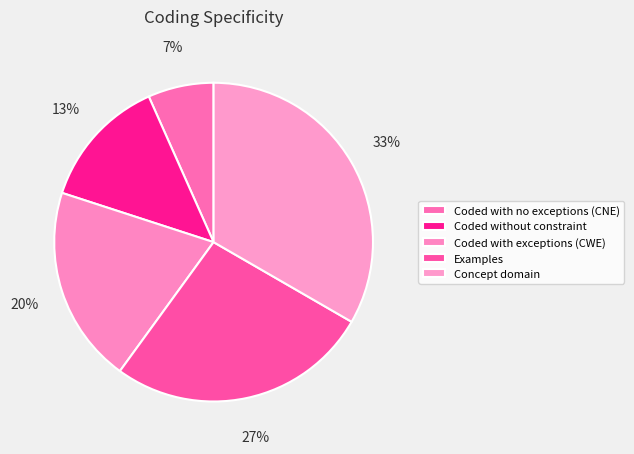

Count the number of slices in the pie.

5